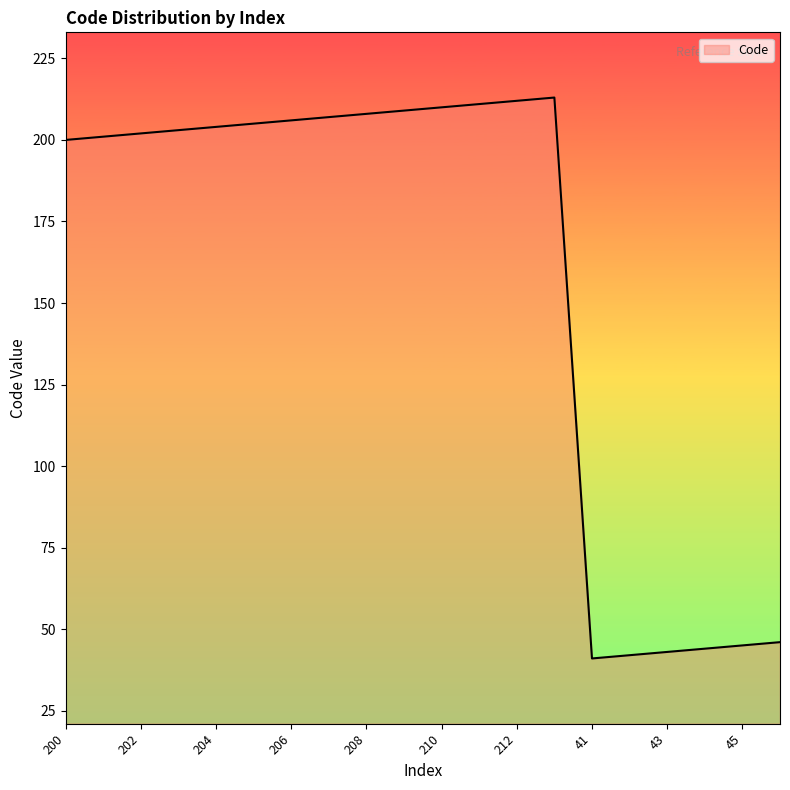

What is the greatest value displayed?

213